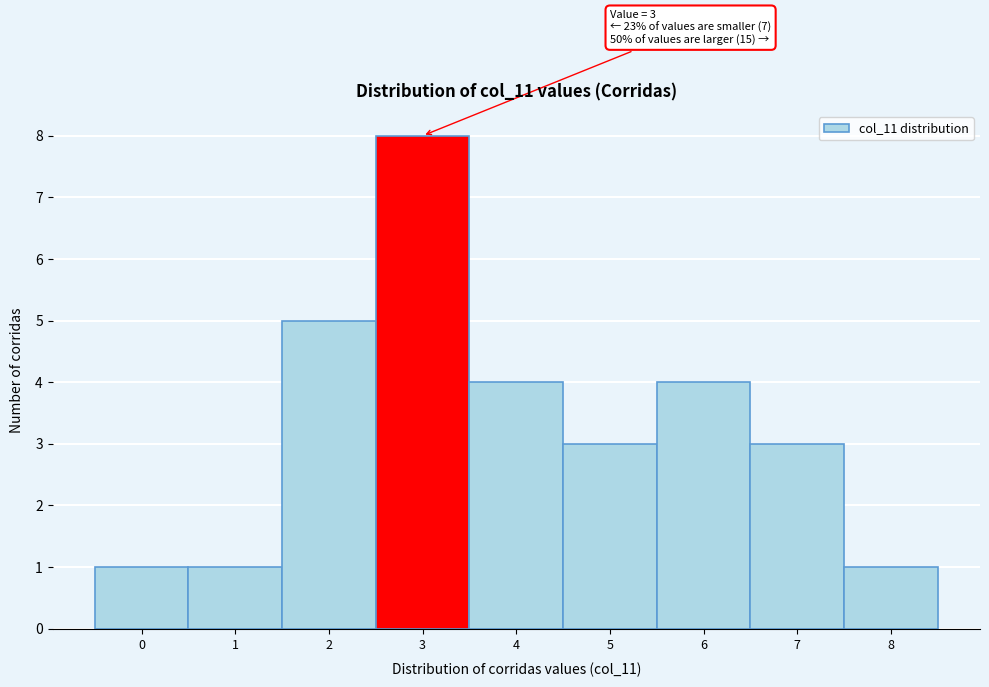

Which range on the x-axis has the tallest bar?

2.5 to 3.5